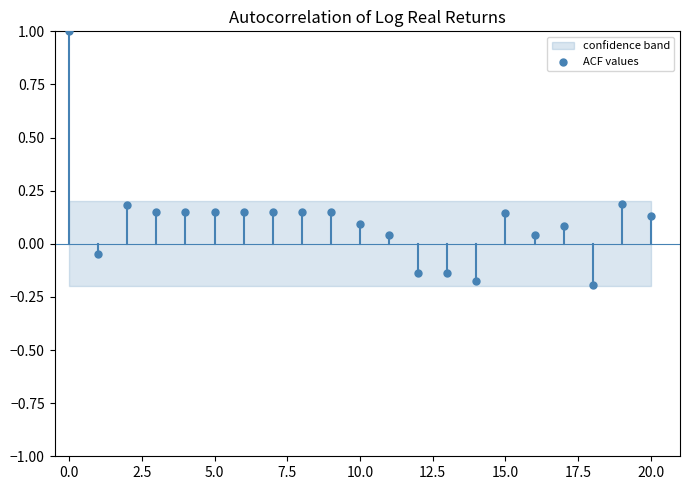

What is the range of Y values (max minus min)?

1.2